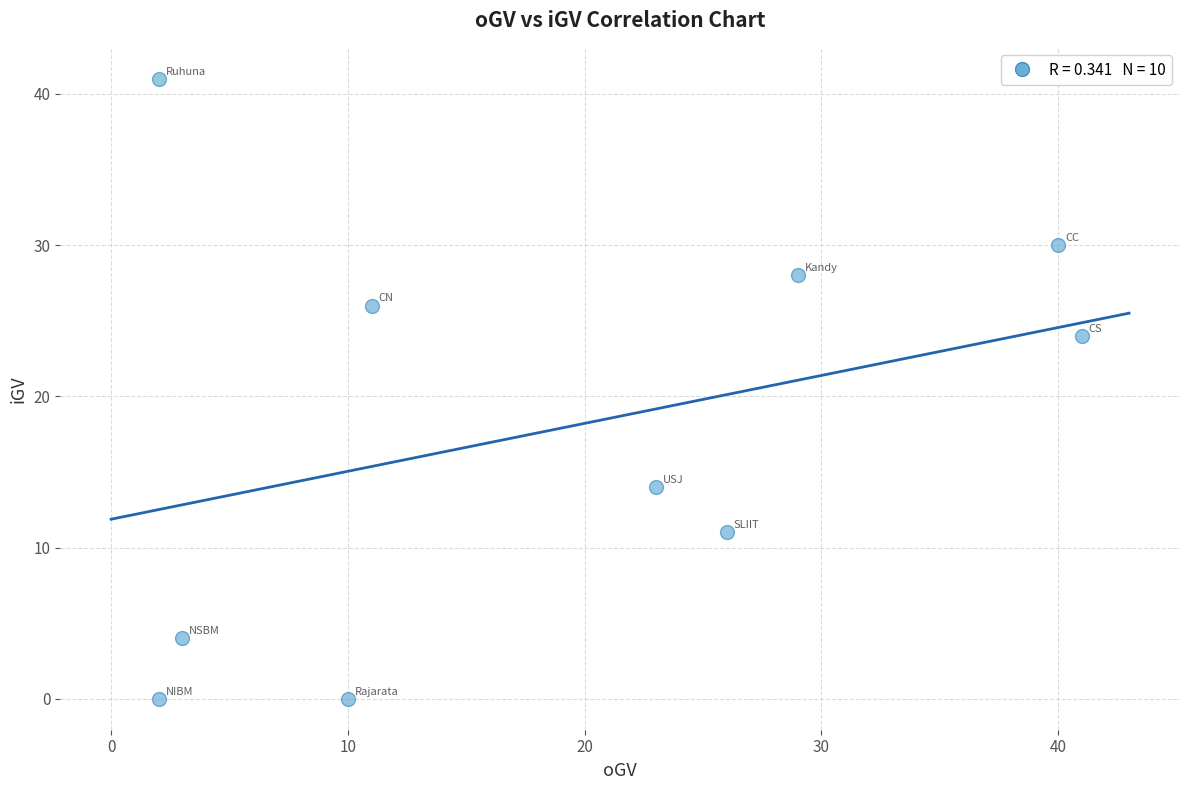

What is the range of Y values (max minus min)?

41